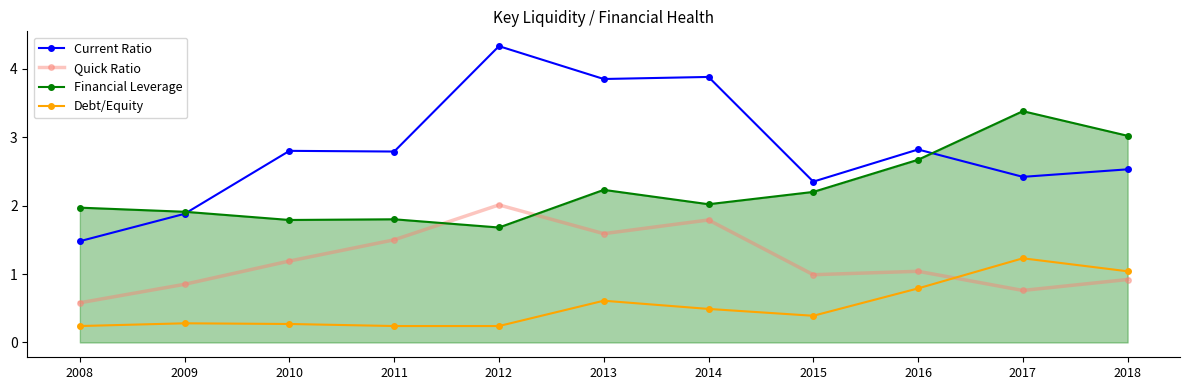

The value of Financial Leverage at 2011 is 3.0. True or false?

False